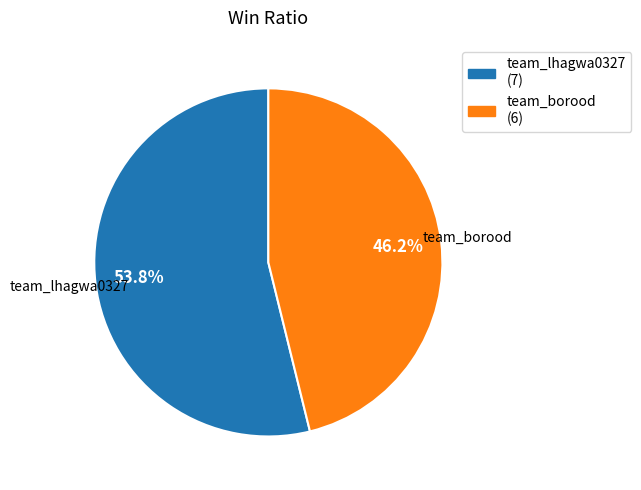

What is the ratio of the value at team_lhagwa0327 to the value at team_borood?

1.2